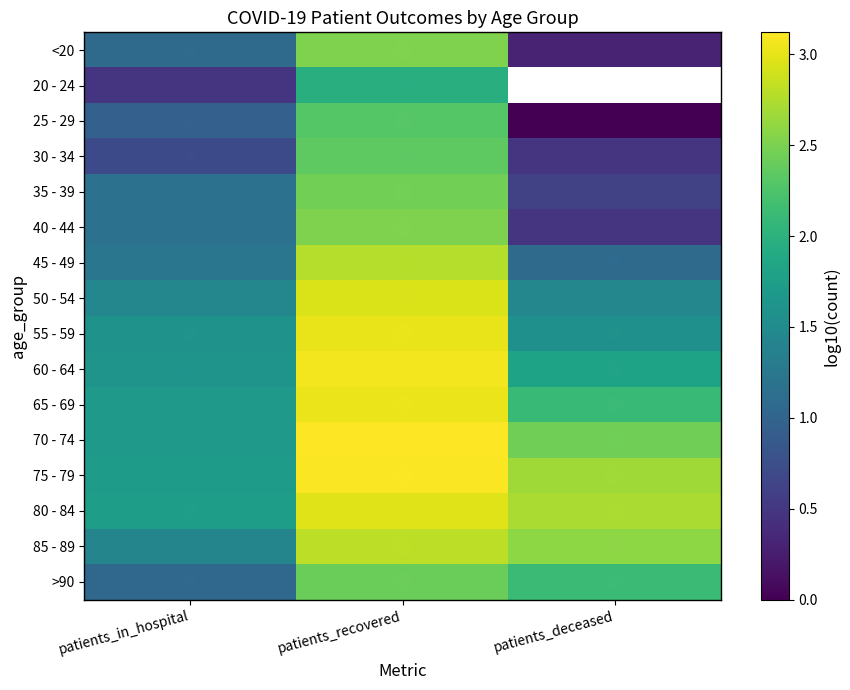

What is the difference between the maximum and minimum values in the 55 - 59 series?

1.4